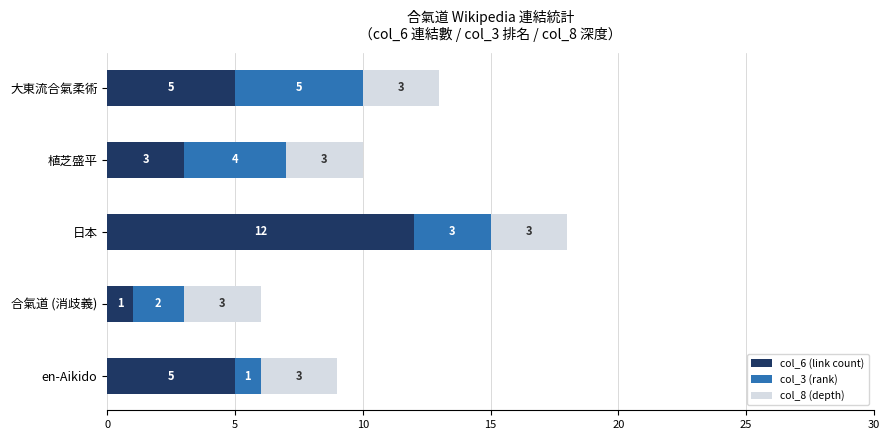

Is it true that col_6 (link count) equals 7 at 大東流合氣柔術?

False